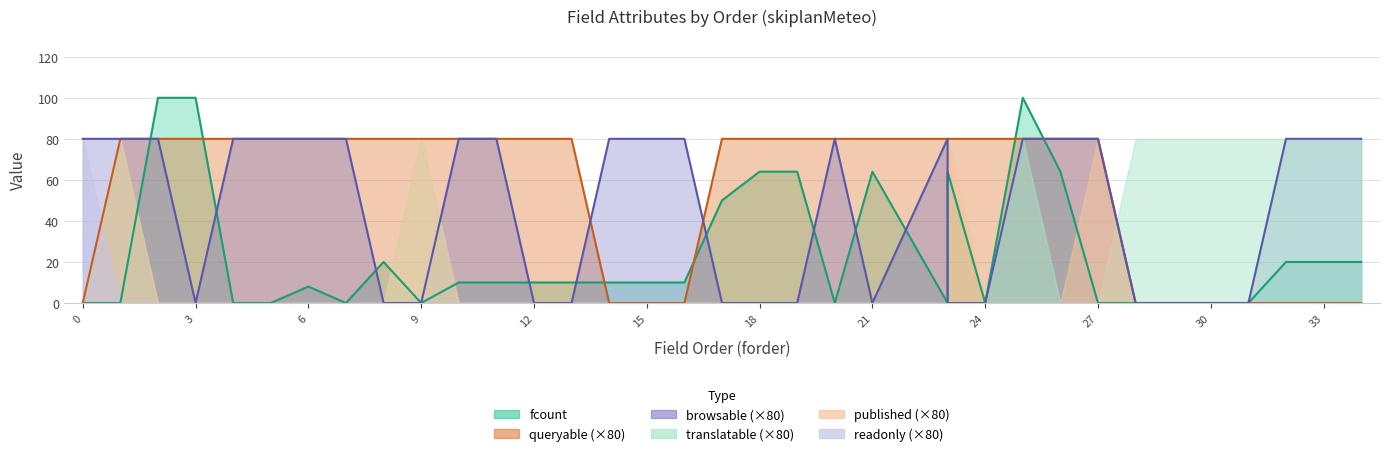

What is the difference between the maximum and minimum values in the queryable series?

80